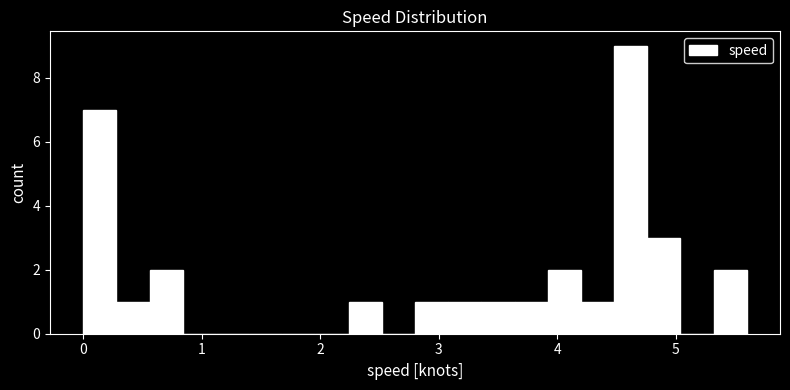

Read against the x-axis, roughly where is the centre of the tallest bar?

4.6